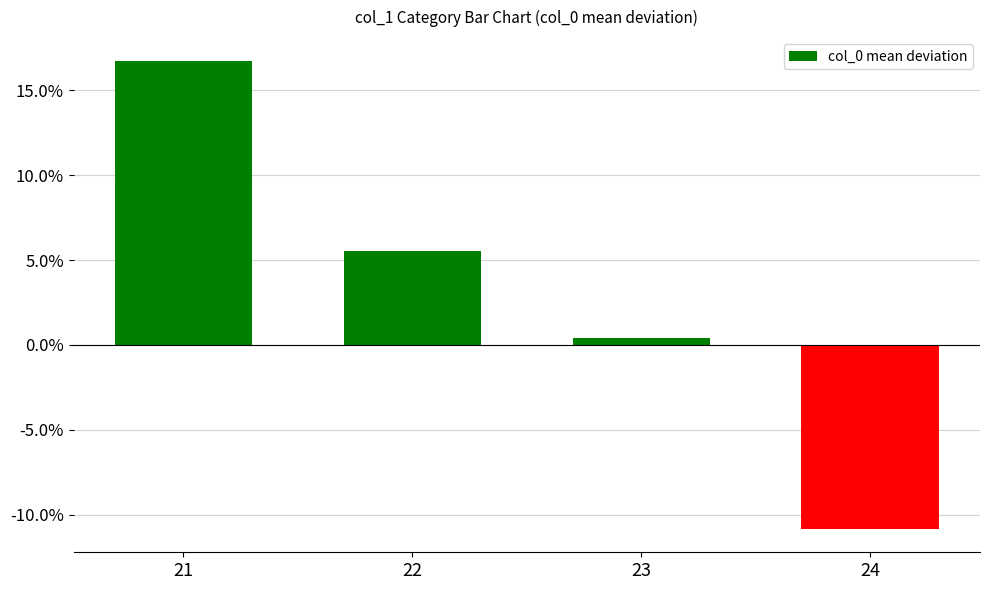

Between 22 and 23, which is larger?

22